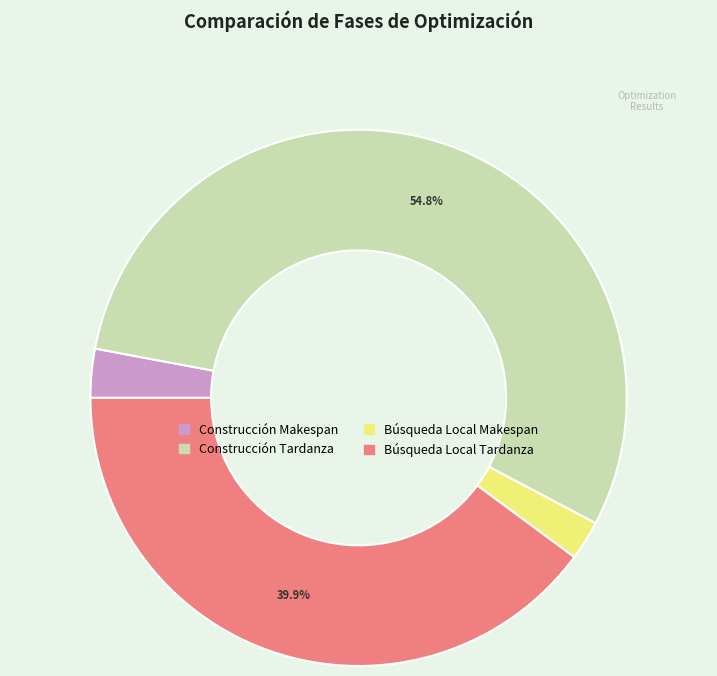

Count the number of slices in the pie.

4